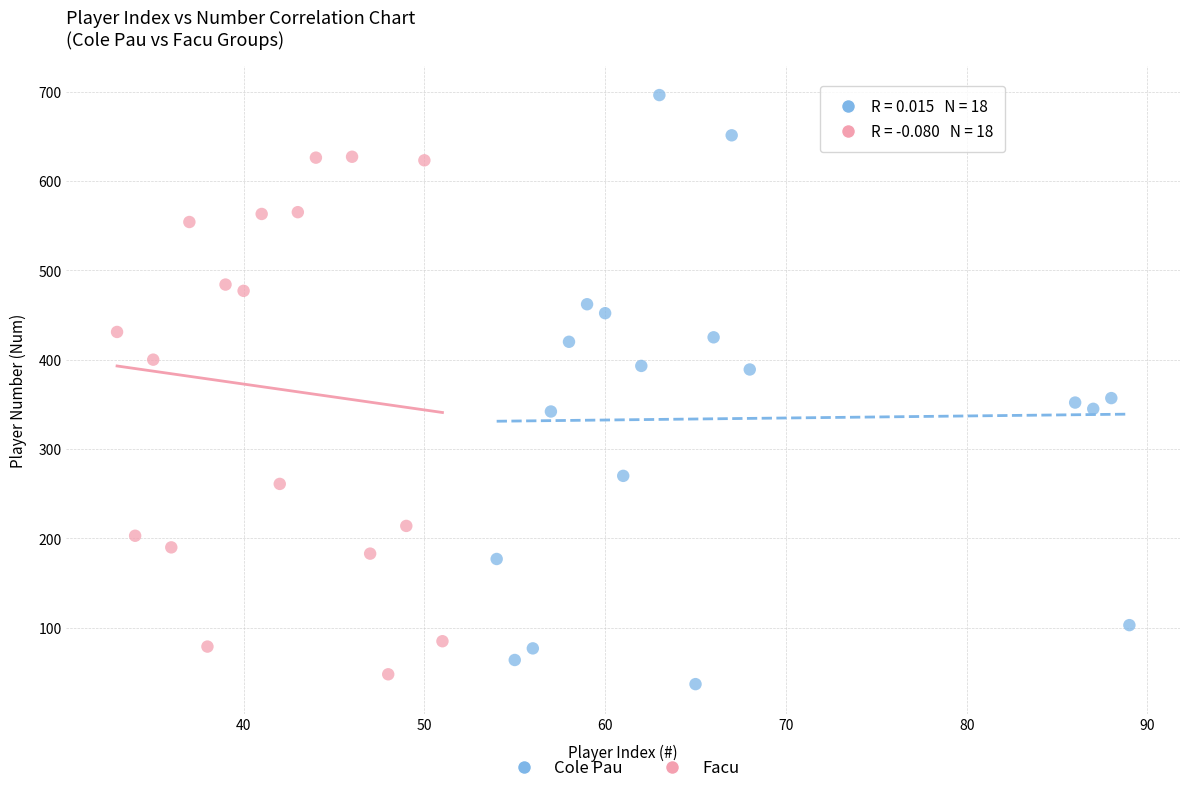

Which series reaches the maximum Y coordinate?

Cole Pau